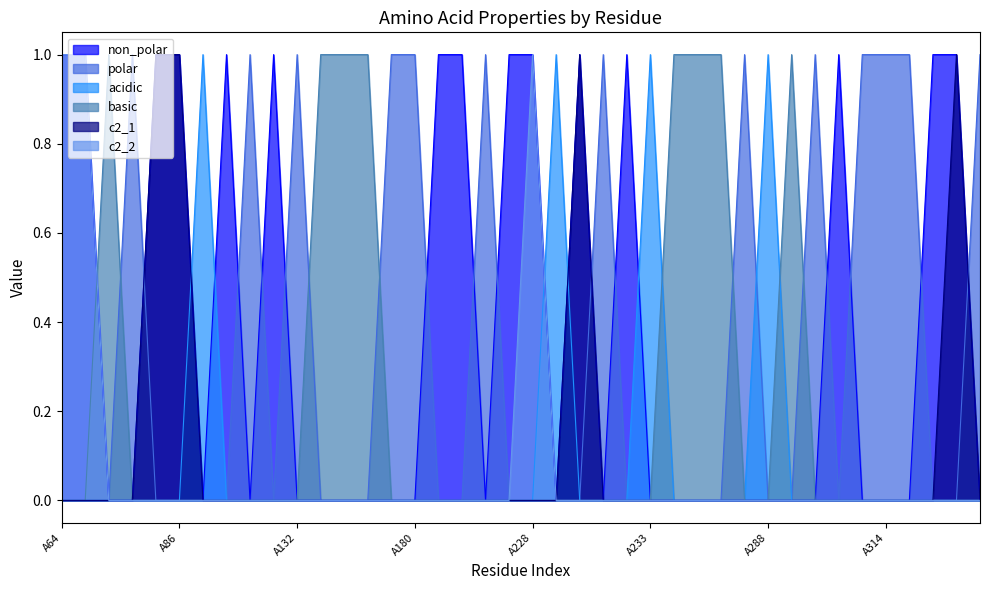

Where do acidic and c2_2 first cross each other?

A228 and A229